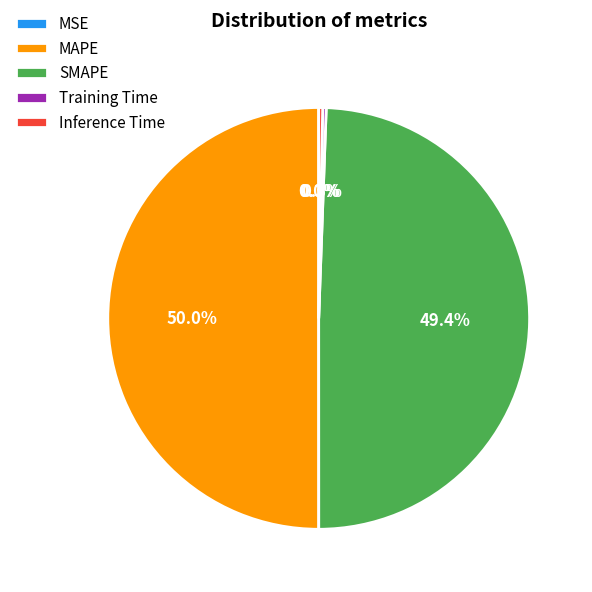

Do MAPE and SMAPE together represent more than half of the pie?

Yes